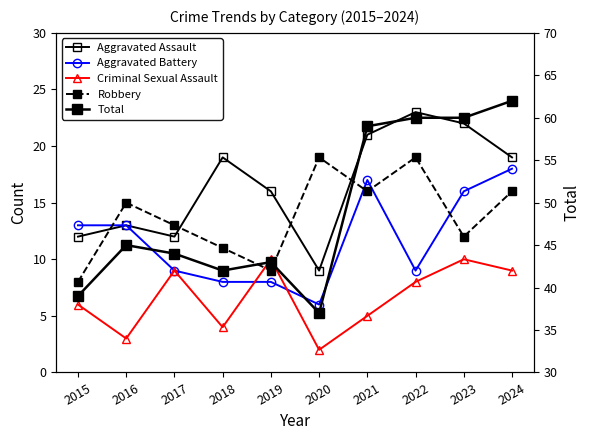

Reading left to right, what are all the values shown in this chart?

Aggravated Assault: 12	13	12	19	16	9	21	23	22	19
Aggravated Battery: 13	13	9	8	8	6	17	9	16	18
Criminal Sexual Assault: 6	3	9	4	10	2	5	8	10	9
Robbery: 8	15	13	11	9	19	16	19	12	16
Total: 39	45	44	42	43	37	59	60	60	62